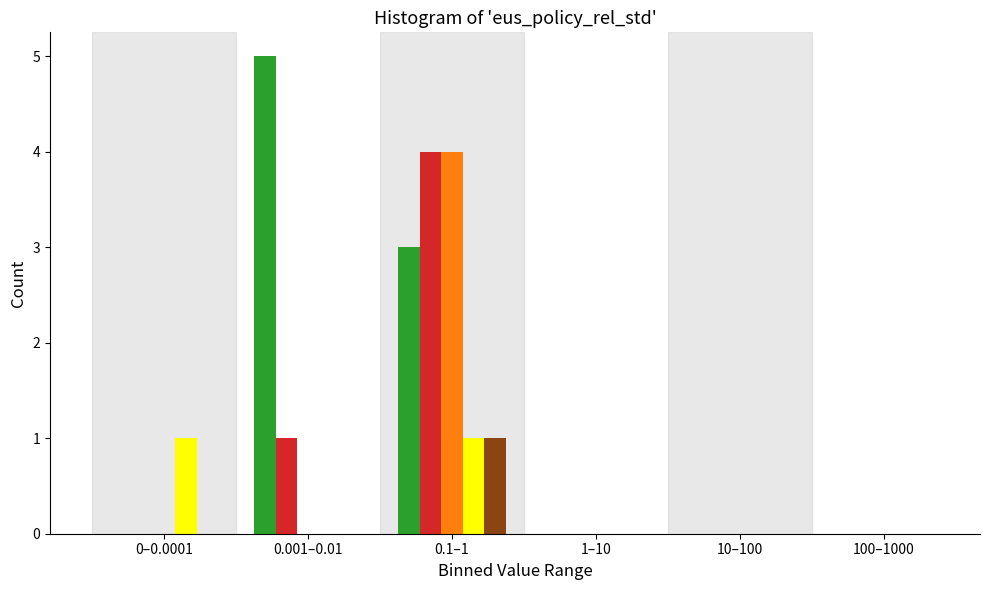

Which label corresponds to the largest value in the chart?

0.001–0.01